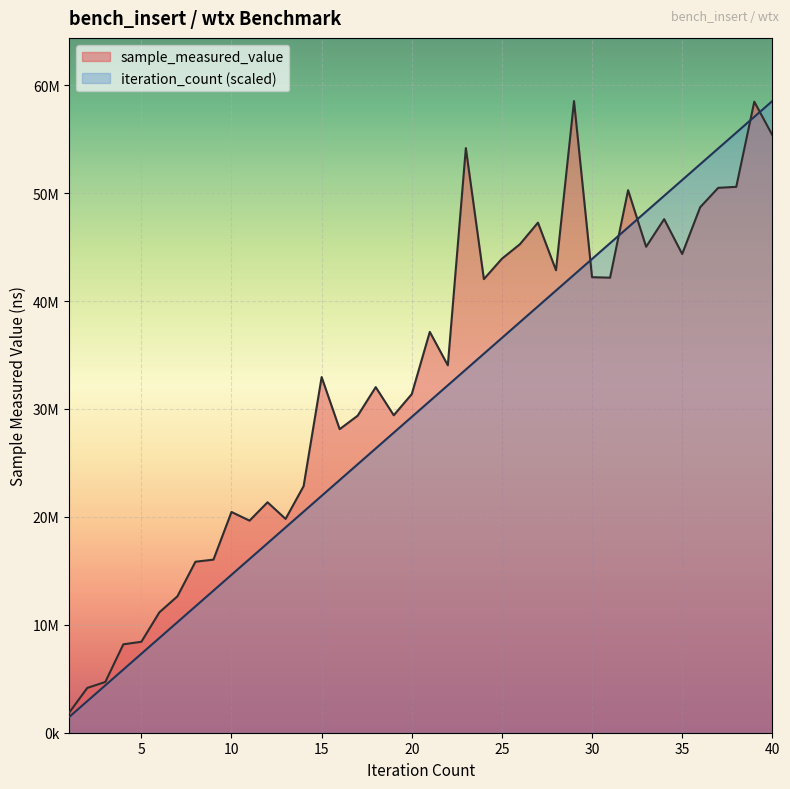

Is it true that sample_measured_value equals 44233895.8 at 17?

False